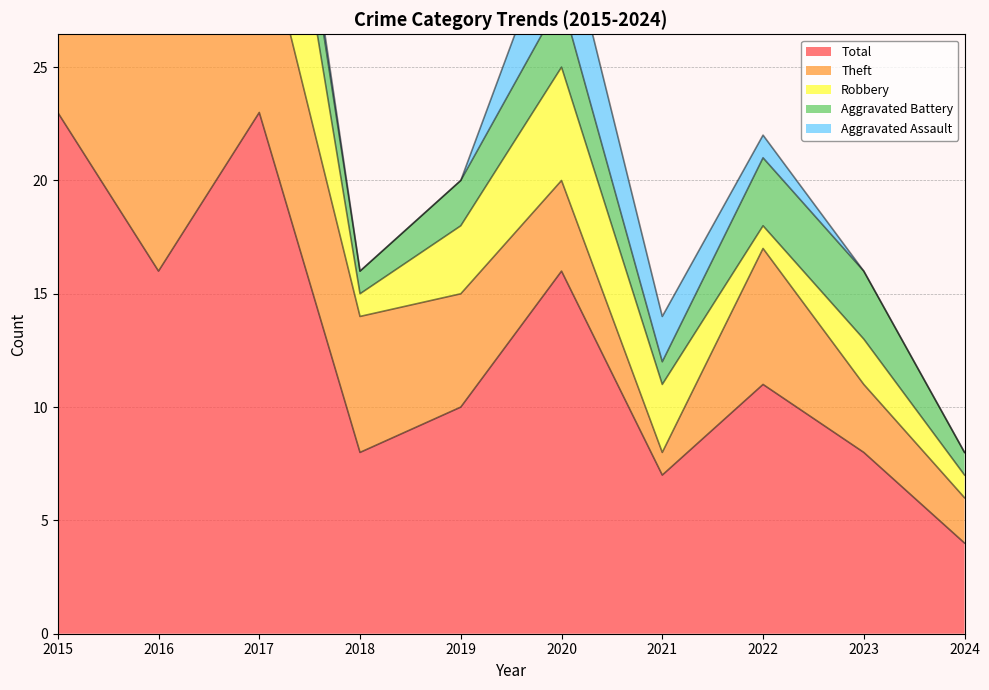

Where is Total nearest to the value 13?

2022